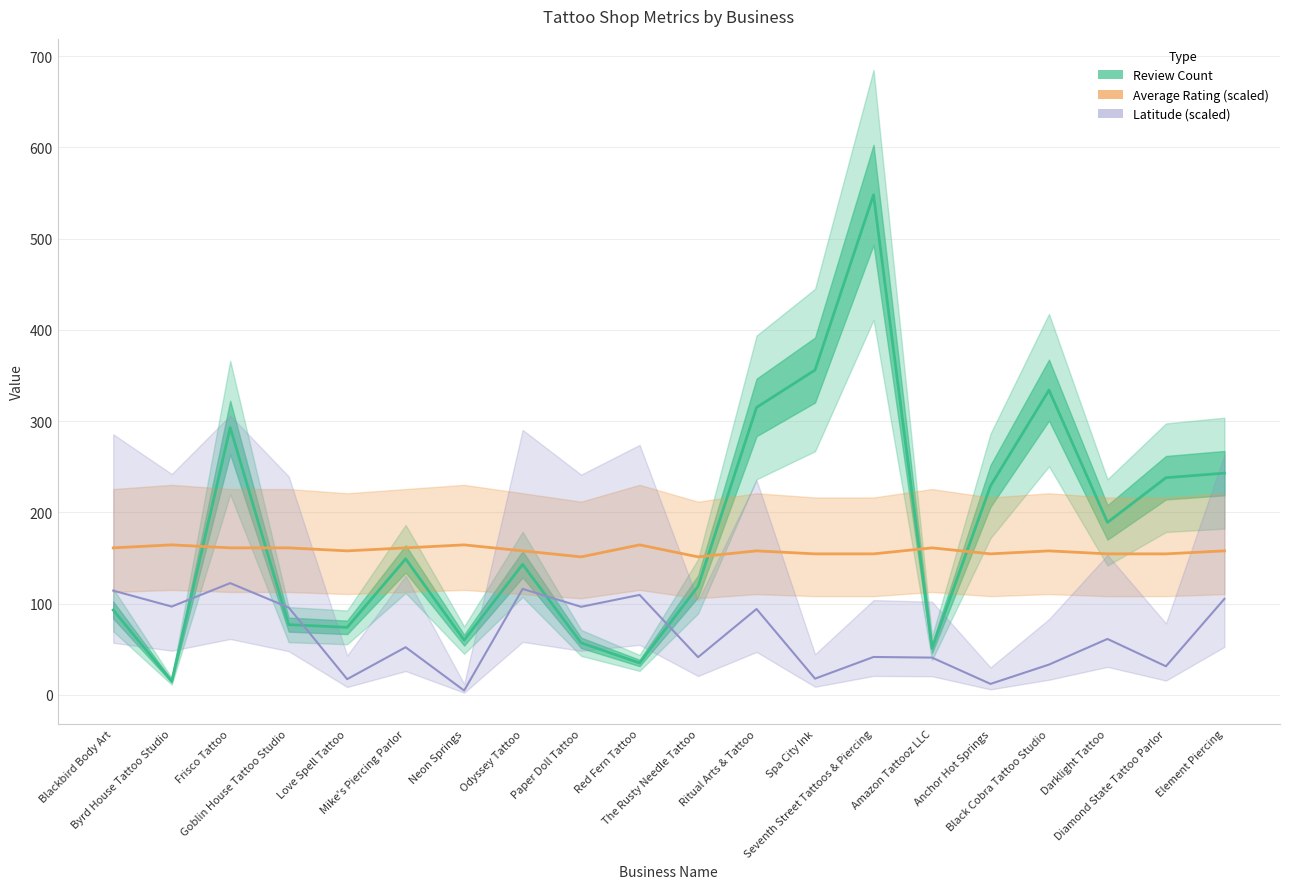

What is the highest value of the Review Count series?

548.0